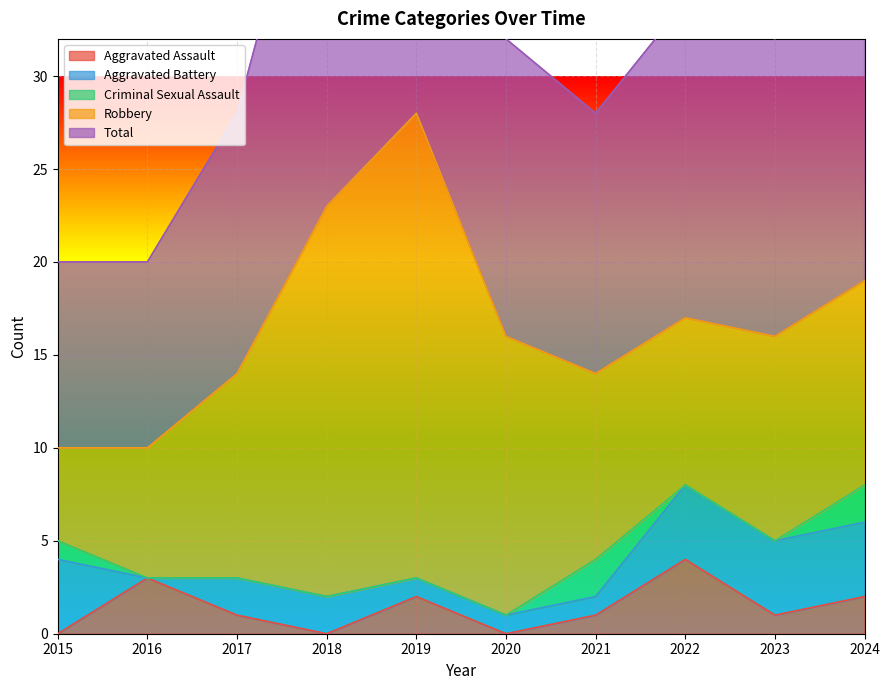

At which label does Robbery reach its minimum?

2015